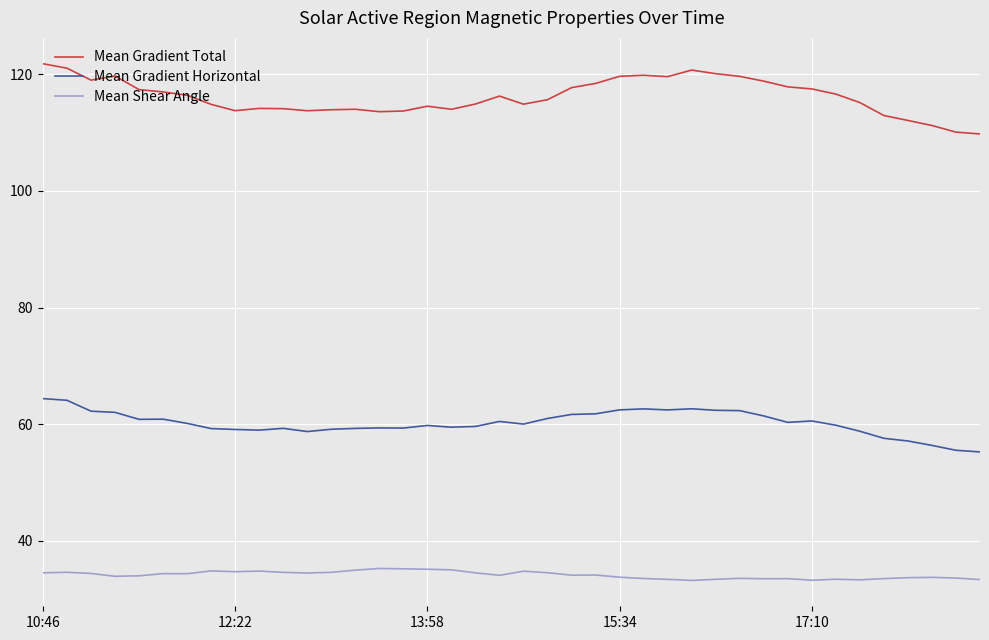

What is the sum of all Mean Gradient Horizontal values?

2408.3